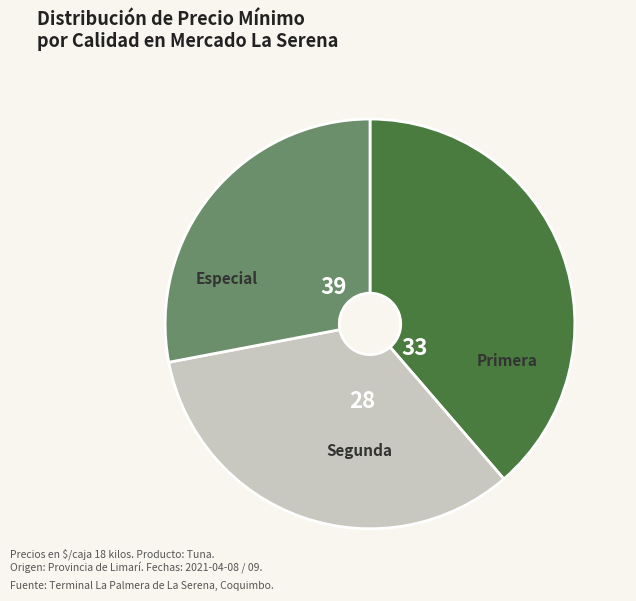

Rank the categories by value from highest to lowest.

Especial, Primera, Segunda